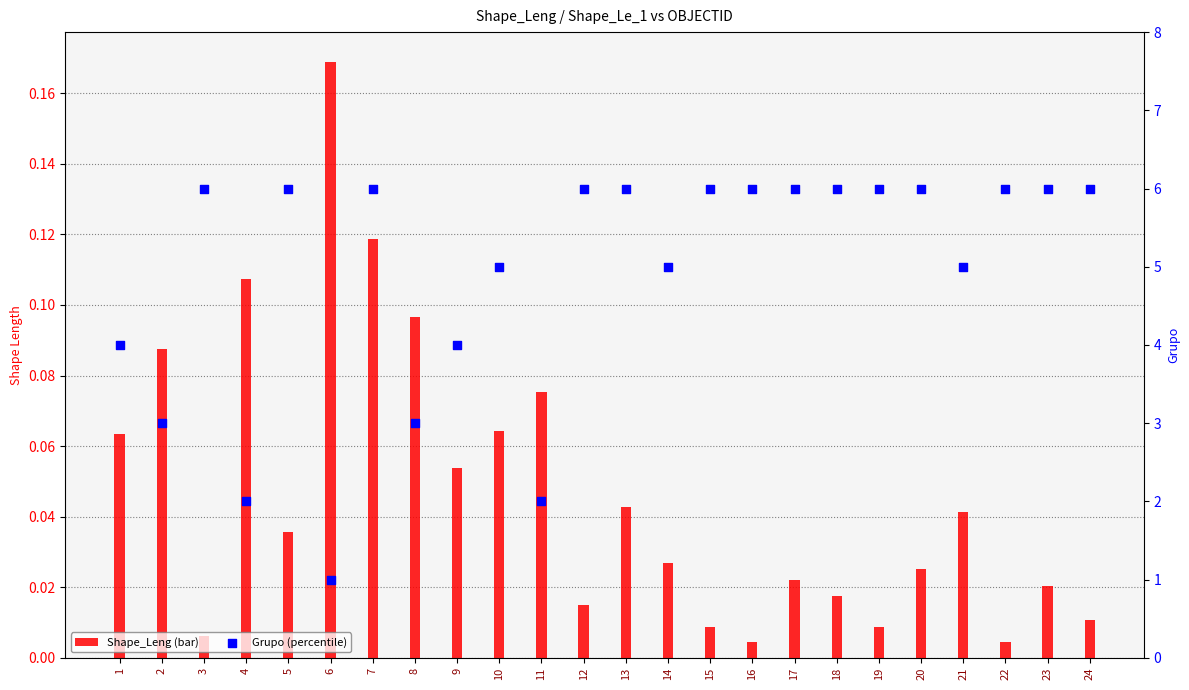

What is the total value across all series at 23?

6.0